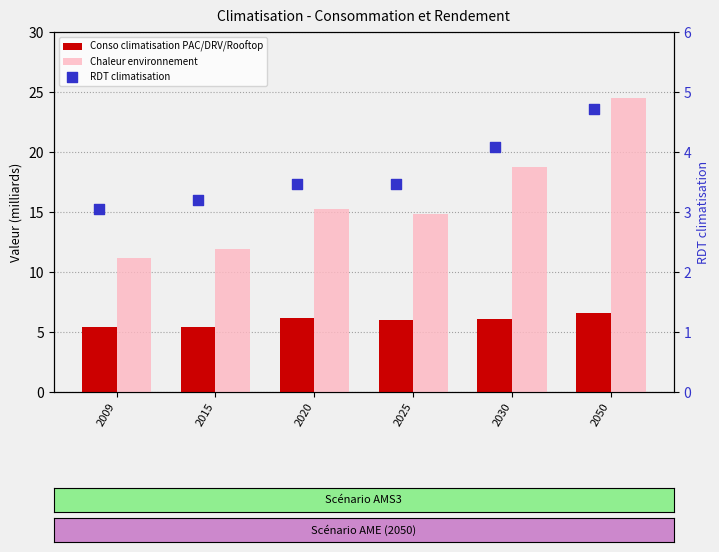

What is the total value across all series at 2050?

35.9